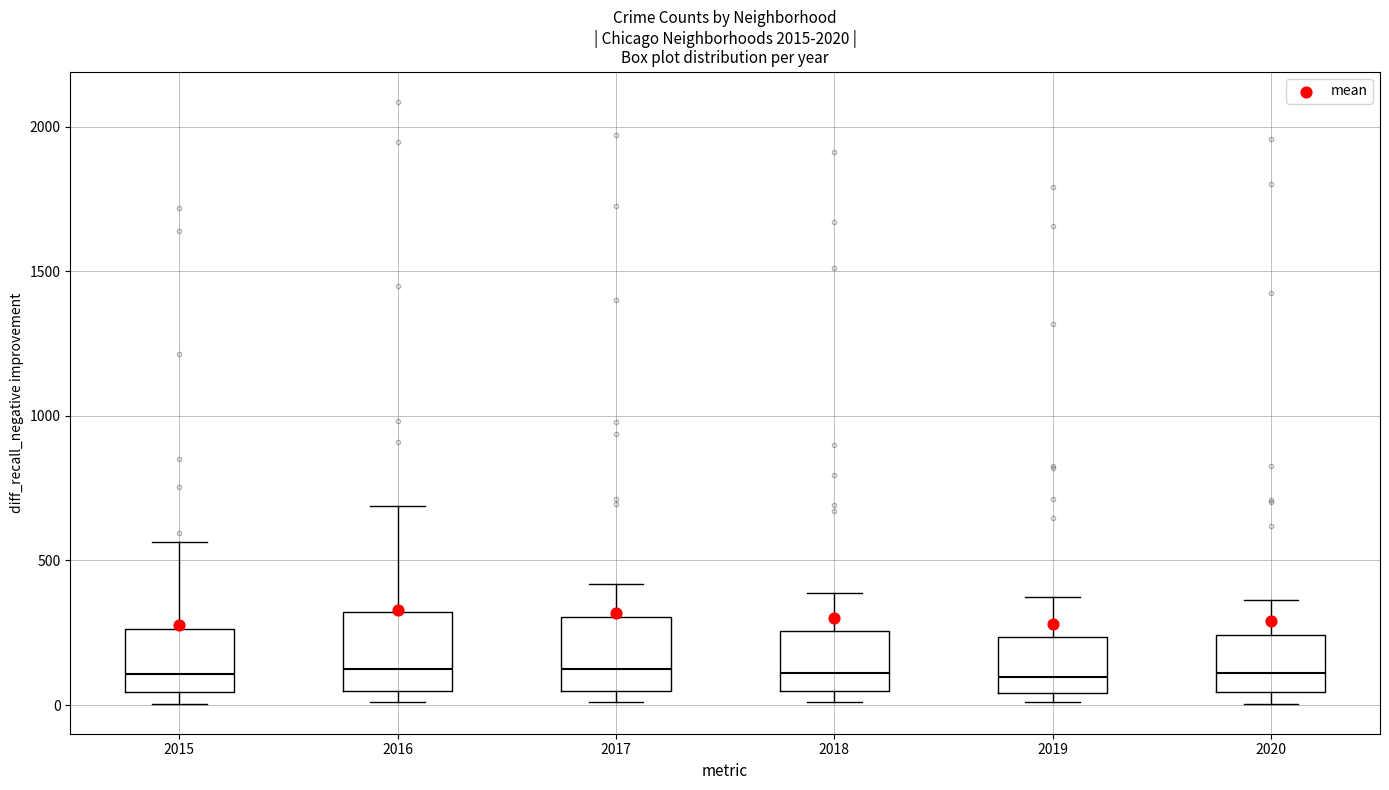

Reading left to right, read every box against the y-axis: the position of its median line, the range the box covers, and the ends of its whiskers. The values are not printed on the chart, so give them approximately, as read against the axis.

2015: median 100, box 50 to 250, whiskers 0 to 550
2016: median 150, box 50 to 300, whiskers 0 to 700
2017: median 100, box 50 to 300, whiskers 0 to 400
2018: median 100, box 50 to 250, whiskers 0 to 400
2019: median 100, box 50 to 250, whiskers 0 to 400
2020: median 100, box 50 to 250, whiskers 0 to 350